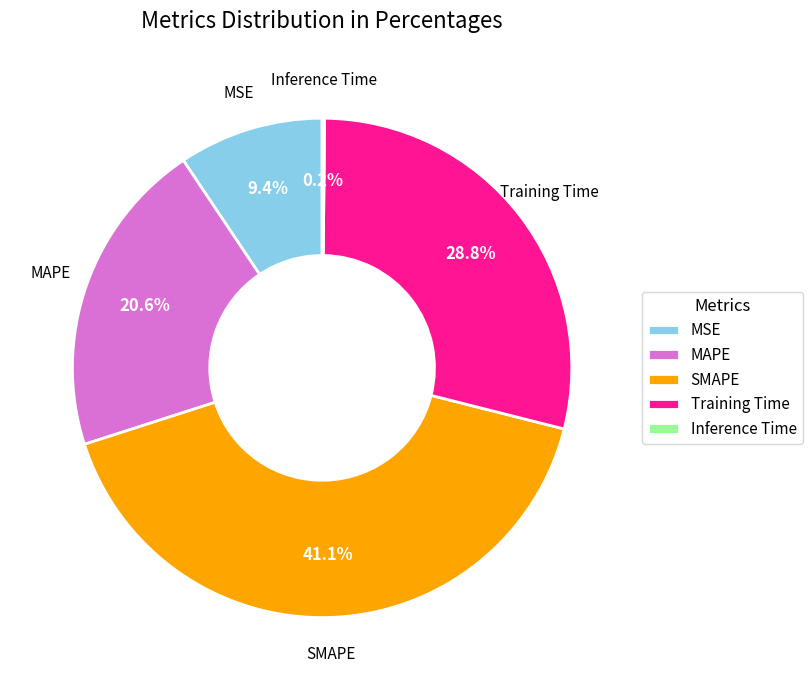

Between Training Time and MAPE, which is larger?

Training Time